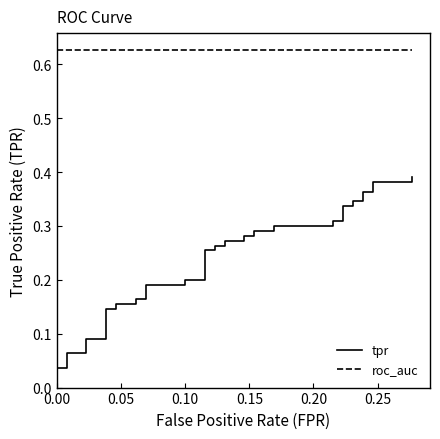

What is the value of the tpr point at the 29th from the left?

0.3